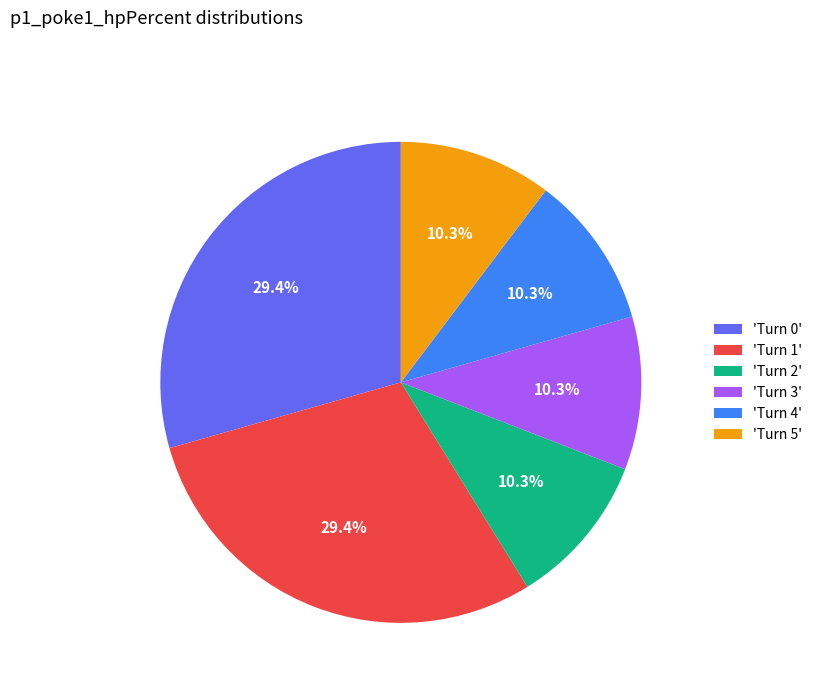

Does 'Turn 0' represent more than half of the total?

No